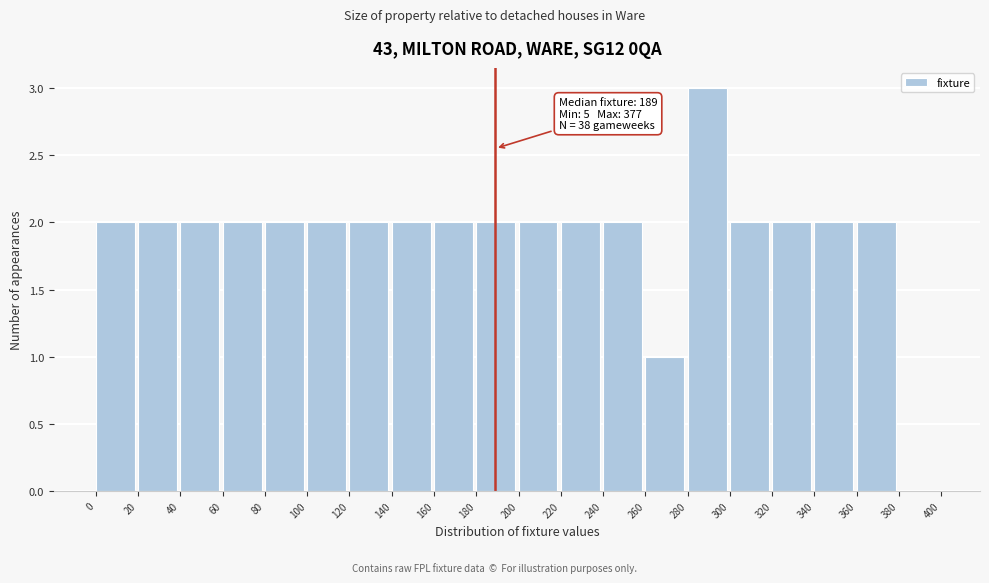

Which range on the x-axis has the tallest bar?

280 to 300